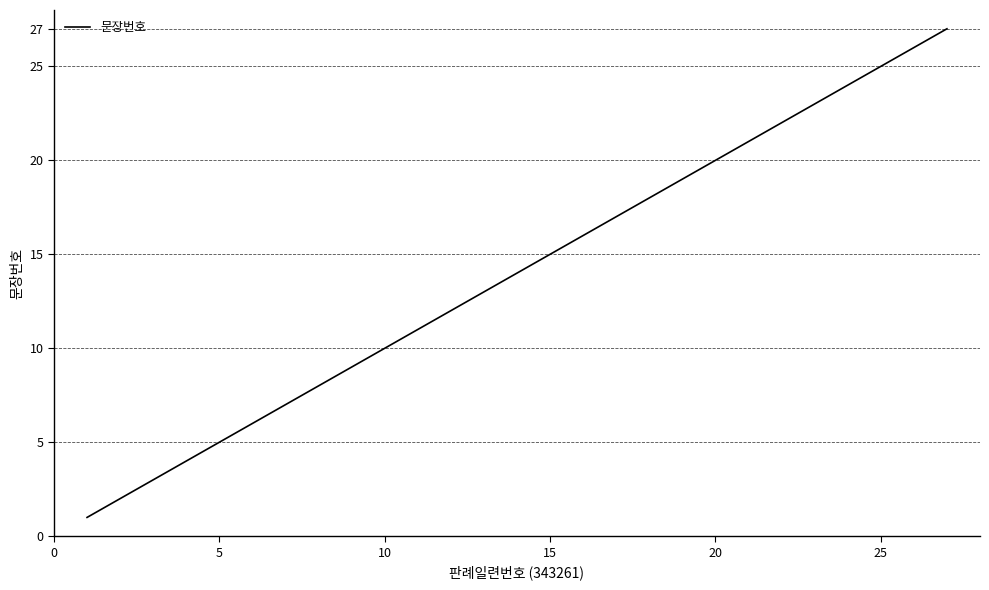

What is the difference between the maximum and minimum values?

26